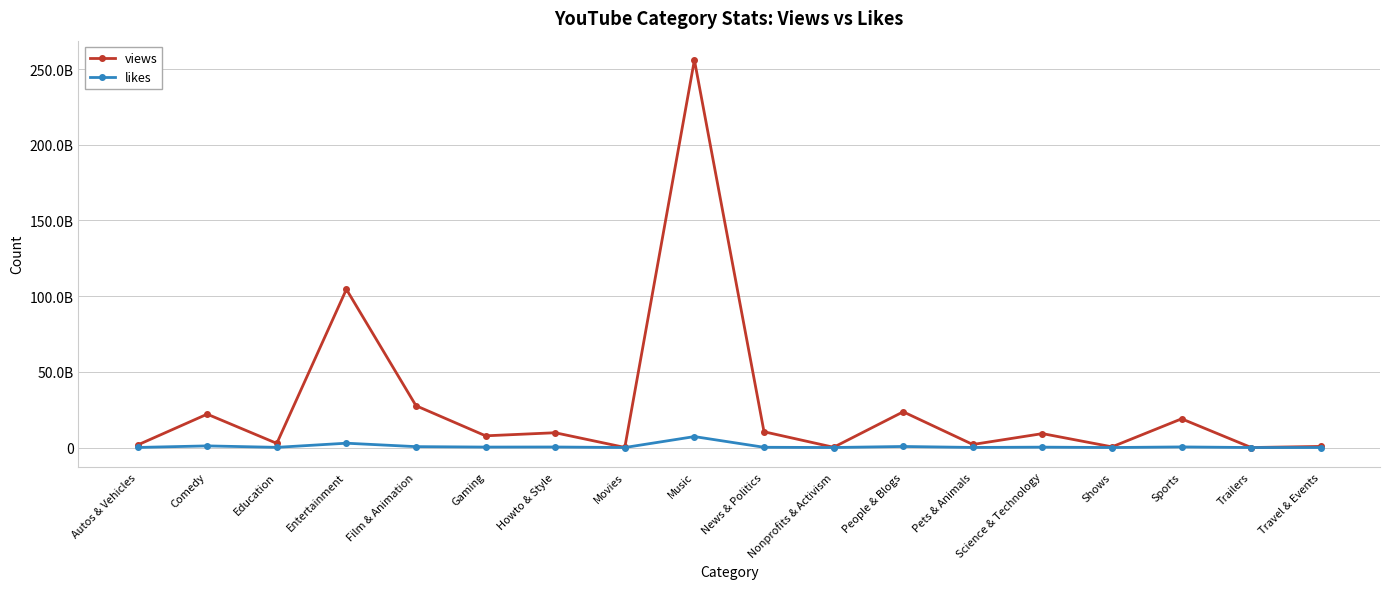

In views, how many points are higher than both neighbors (excluding endpoints)?

7